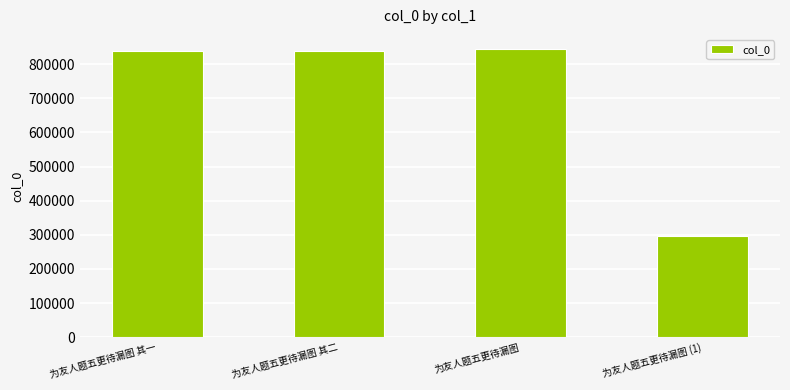

What is the average value?

704458